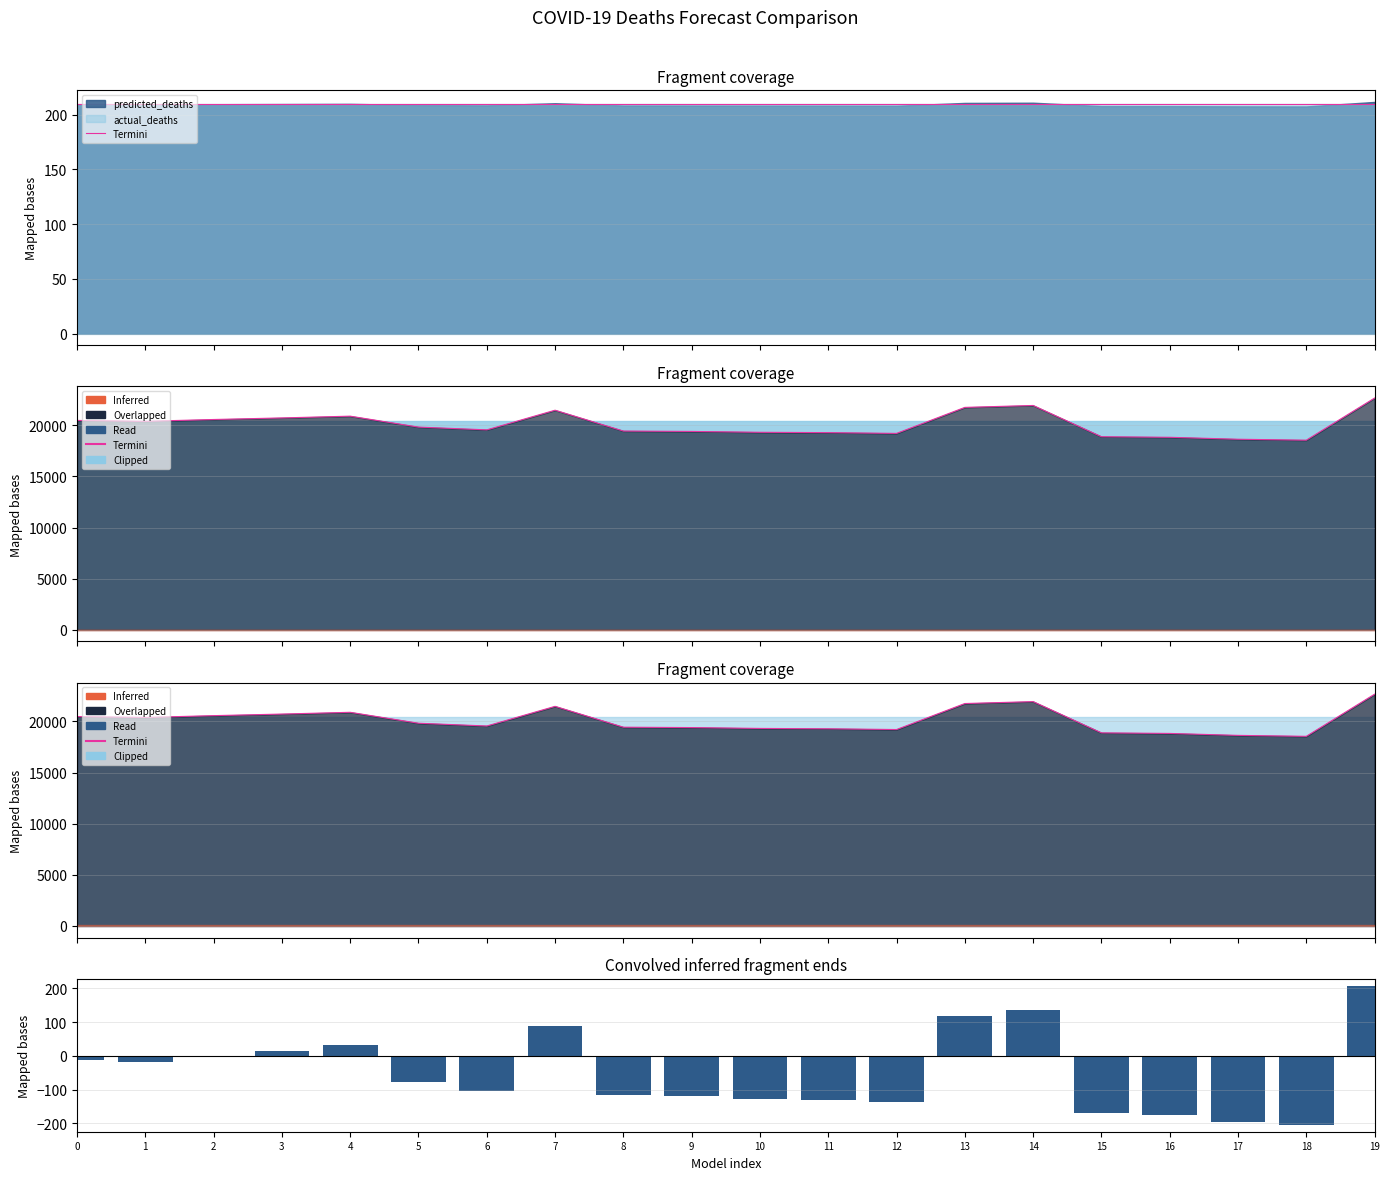

How many categories are shown in the chart?

20